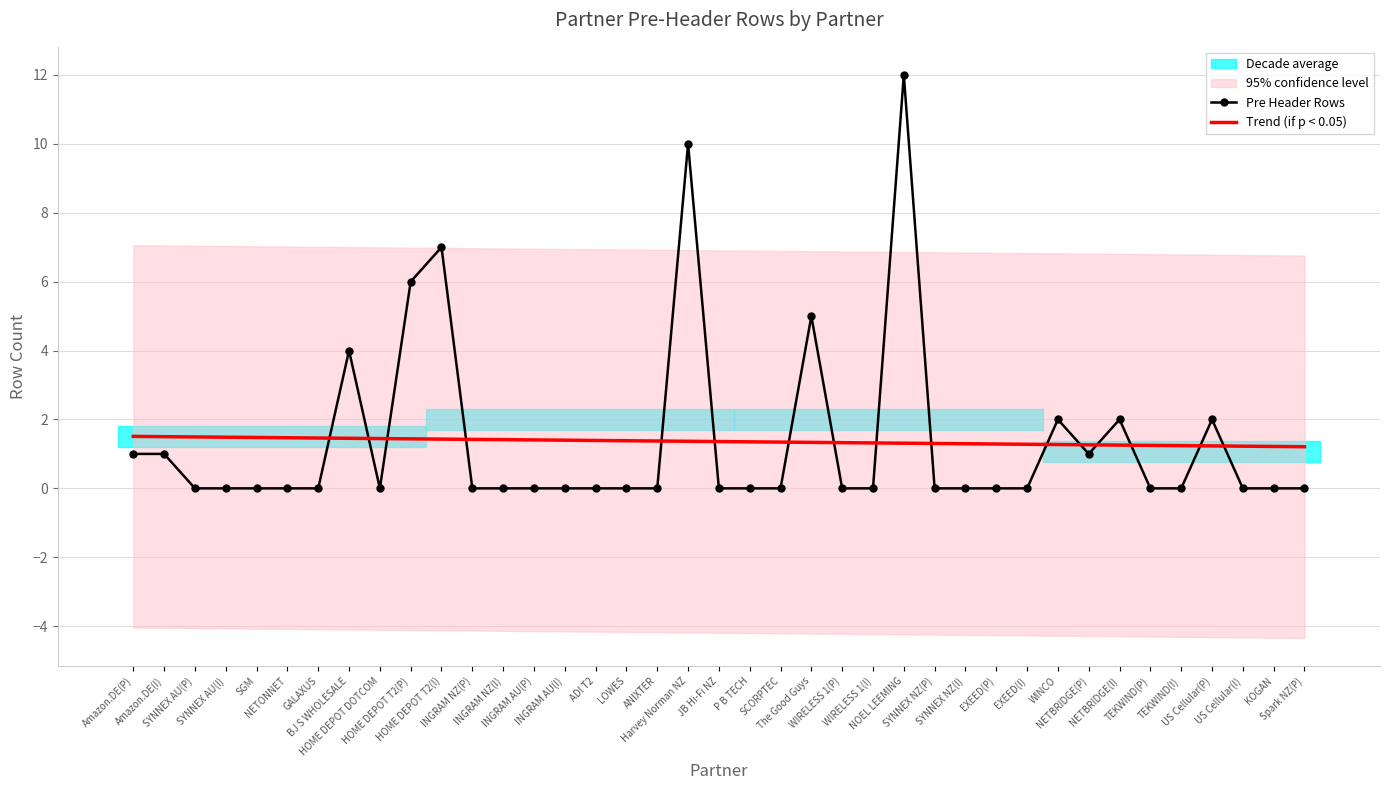

Rank the series by their average value, from lowest to highest.

Trend (if p < 0.05), Pre Header Rows